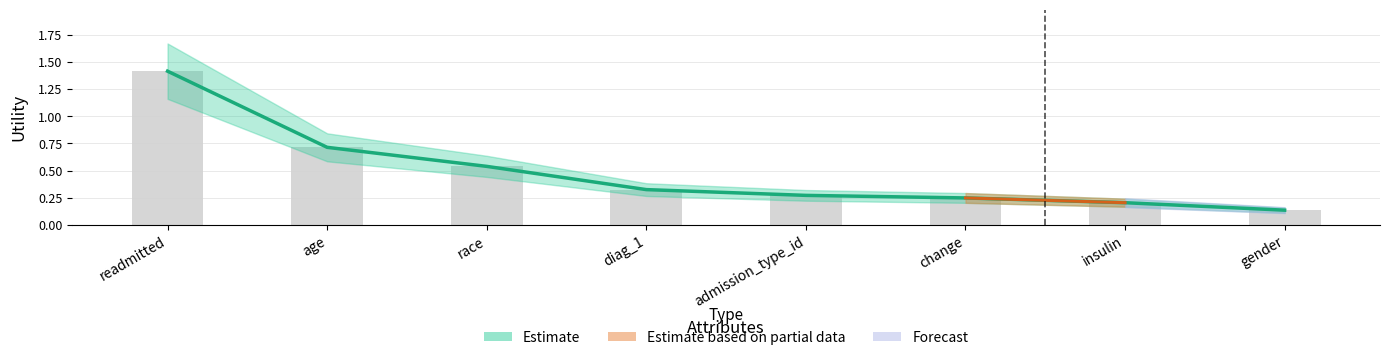

What is the label of the 7th bar from the right?

age